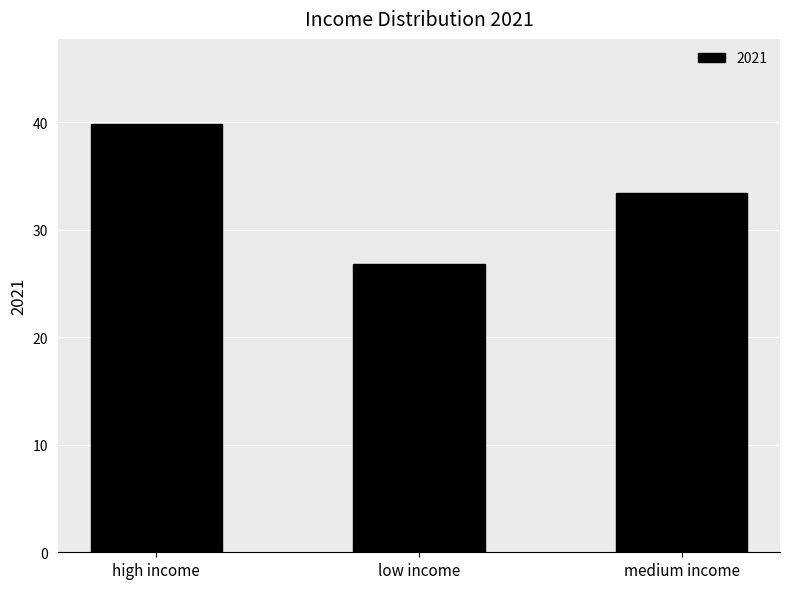

Rank the categories by value from lowest to highest.

low income, medium income, high income